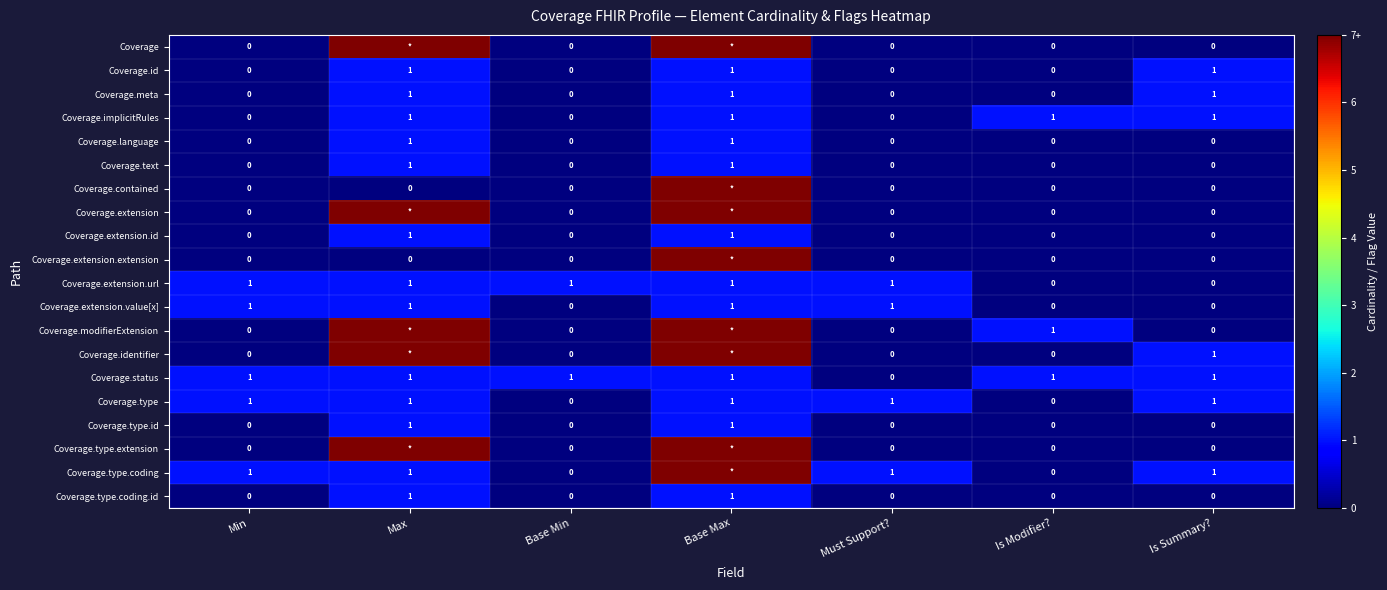

At how many categories does at least one series exceed 0?

7